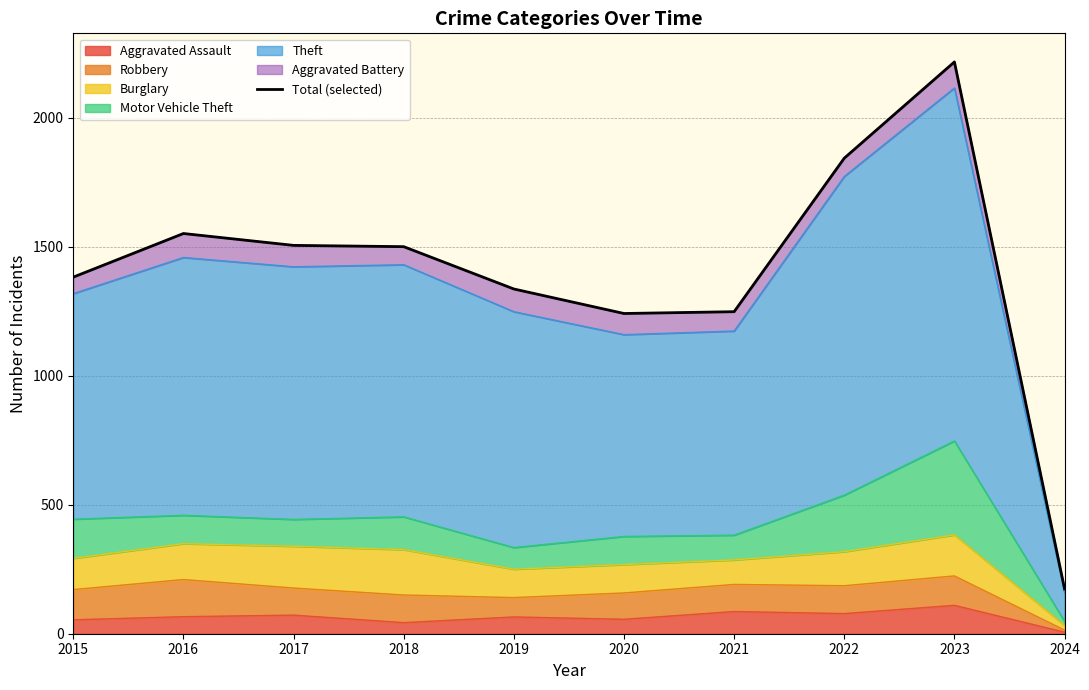

Where does the data first go above 1500?

2016